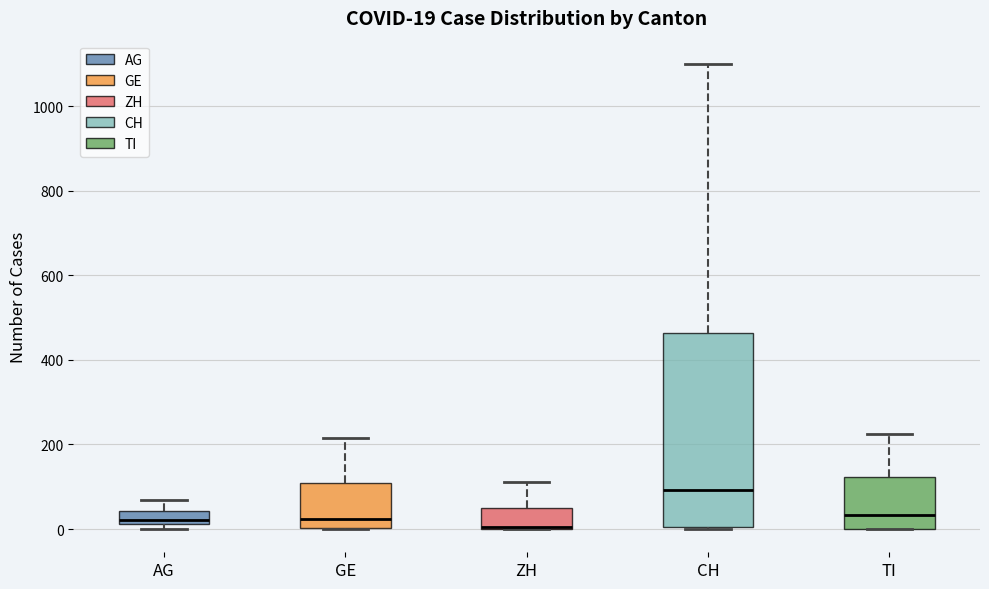

Which box is the tallest, from its lower edge to its upper edge?

CH